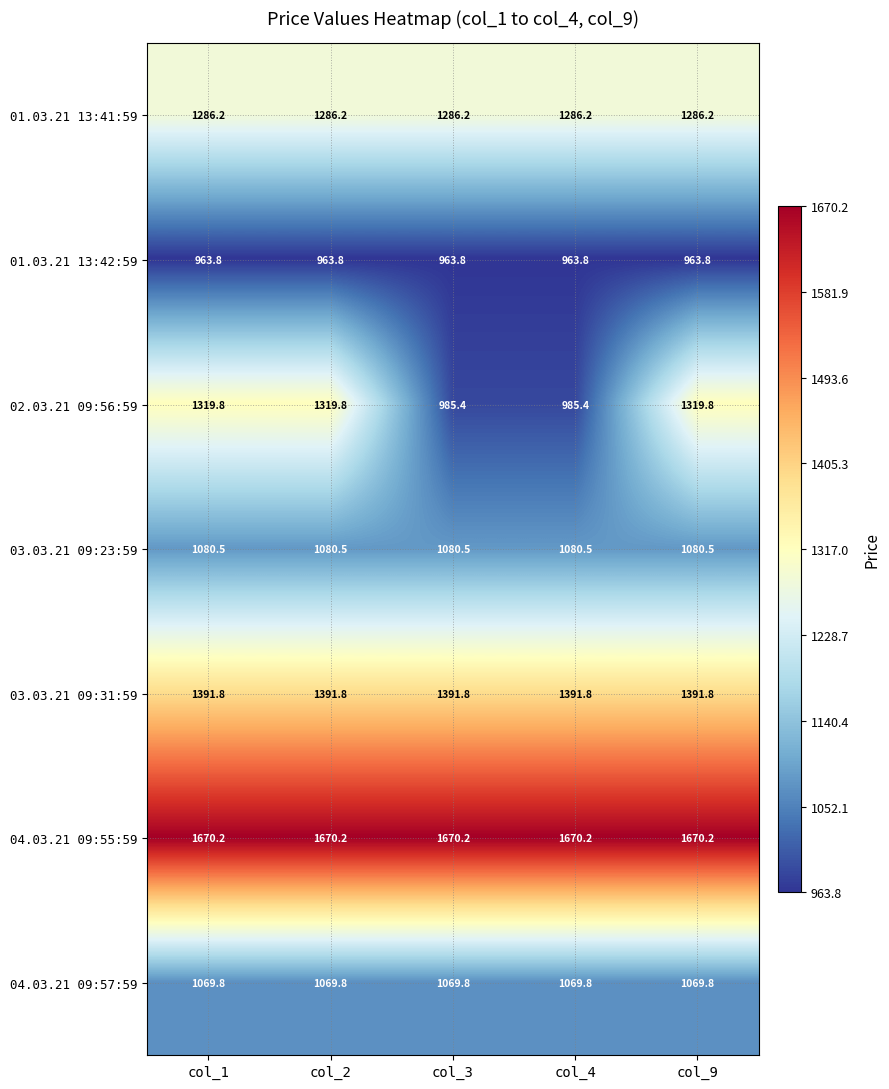

What is the sum of the 04.03.21 09:57:59 values at col_1 and col_3?

2139.6